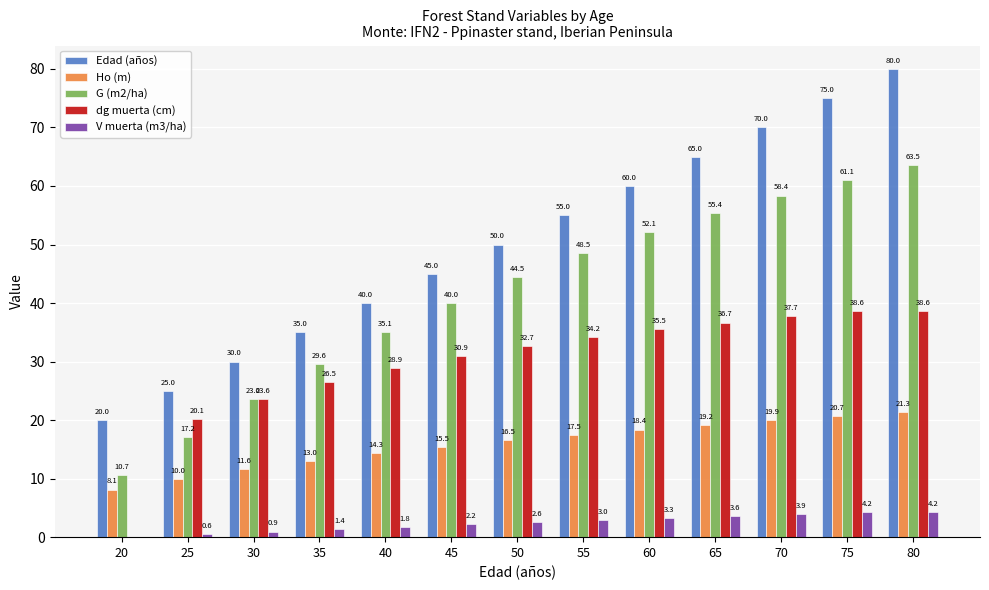

What is the maximum value shown in the chart?

80.0